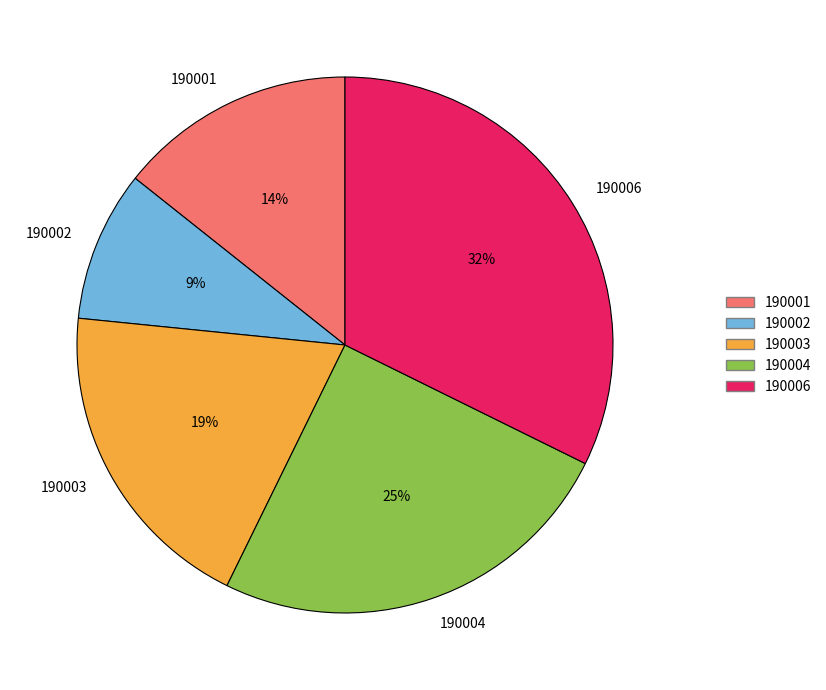

Is it true that 190004 is 25% of the pie?

True